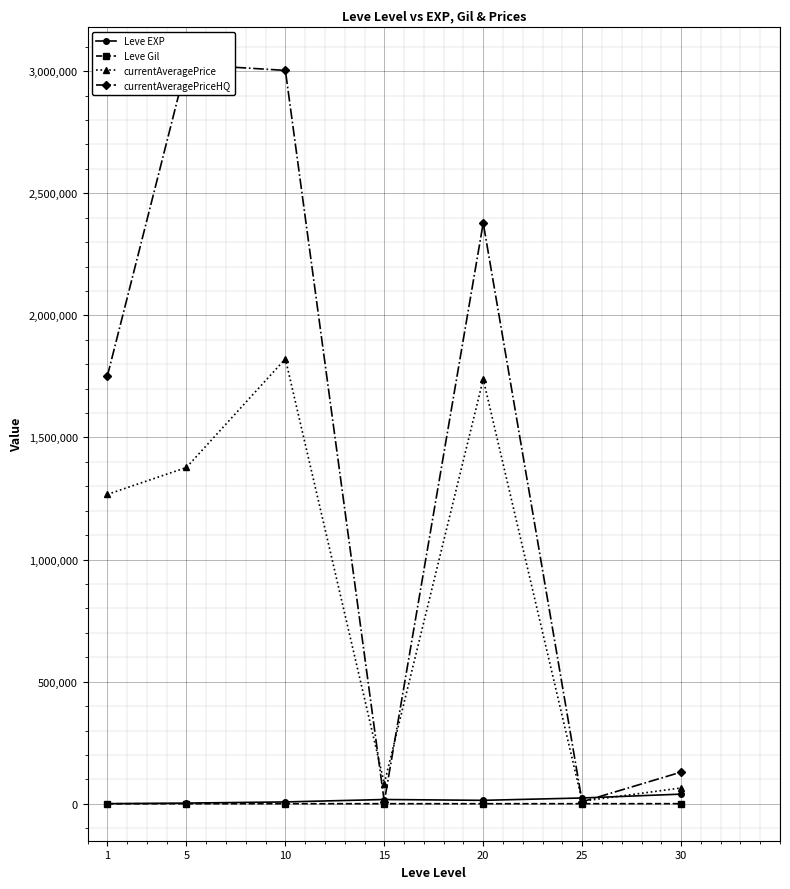

What is the value of the Leve Gil point at the 4th from the left?

329